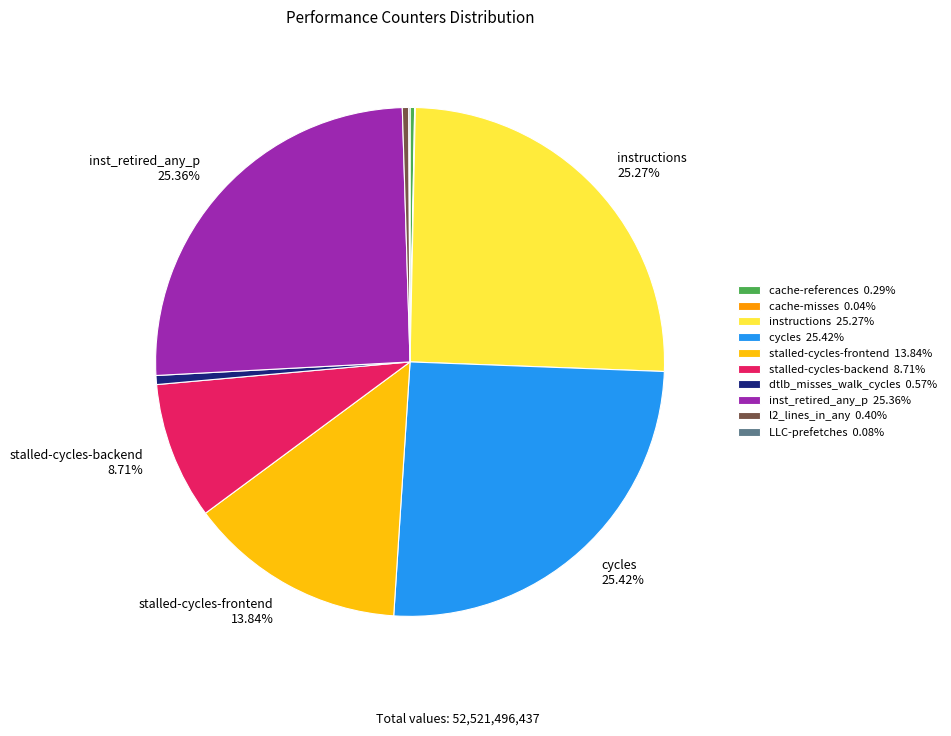

To the nearest percent, what is the difference between the largest and smallest slice percentages?

25%